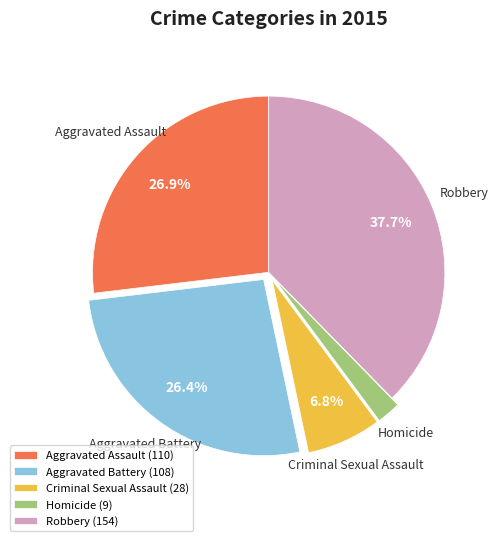

How much of the chart is everything except Aggravated Assault?

73.1%